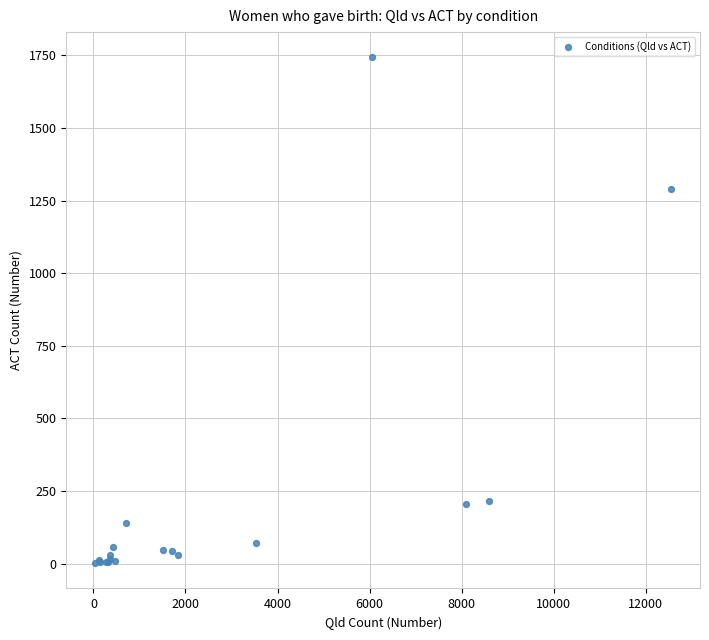

What Y value in the scatter plot is closest to 872?

1289.0